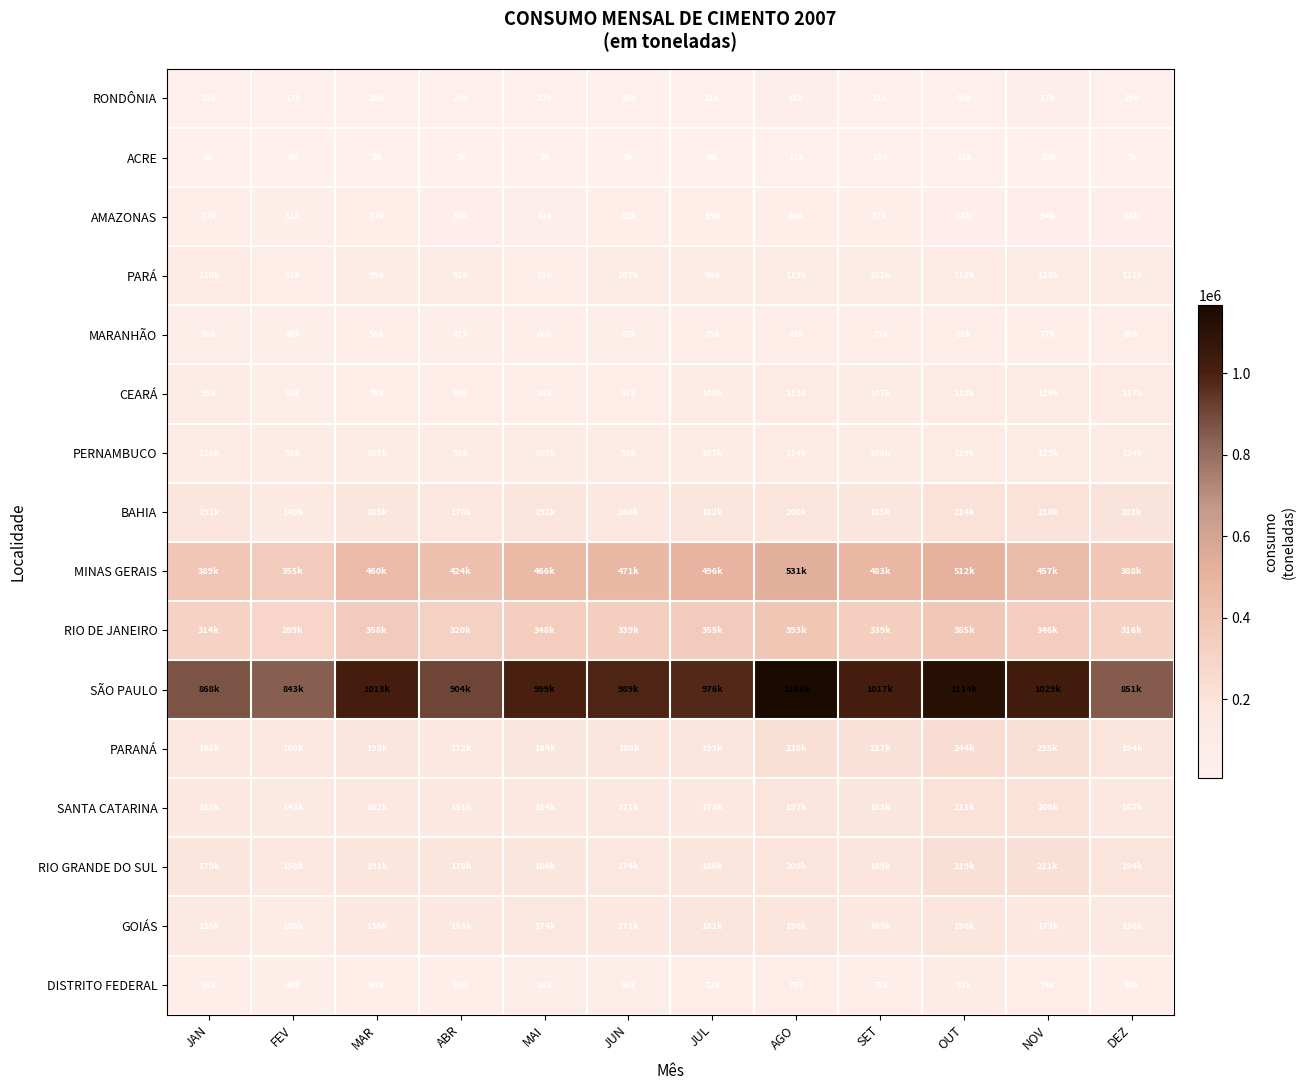

At how many categories does at least one series exceed 1024128?

3